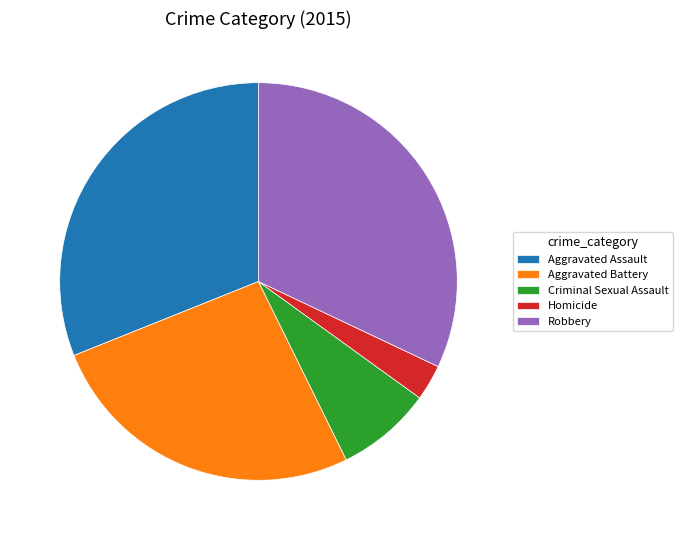

What is the smallest slice in the pie chart?

Homicide